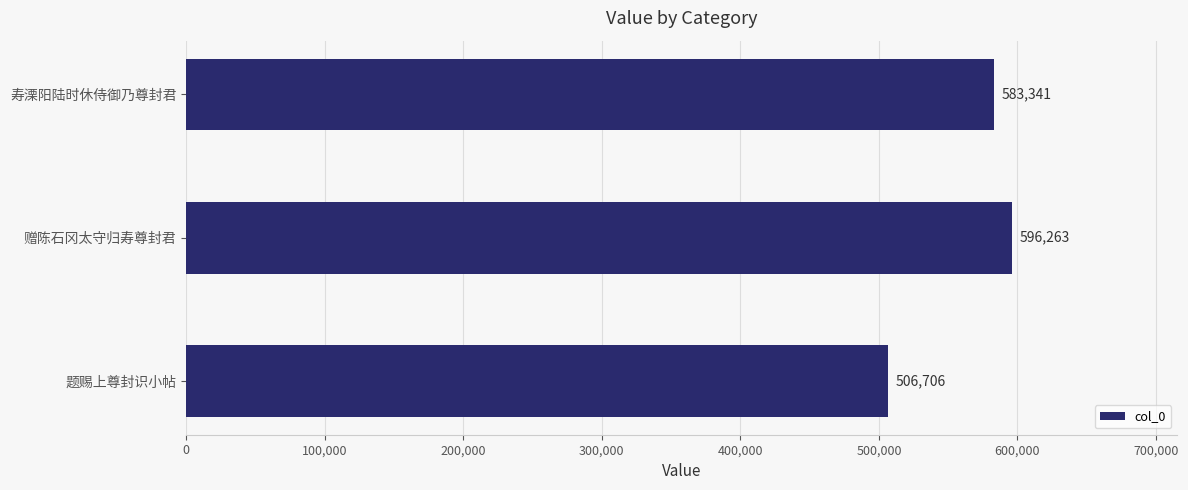

The chart shows a value of 845092 at 题赐上尊封识小帖. True or false?

False